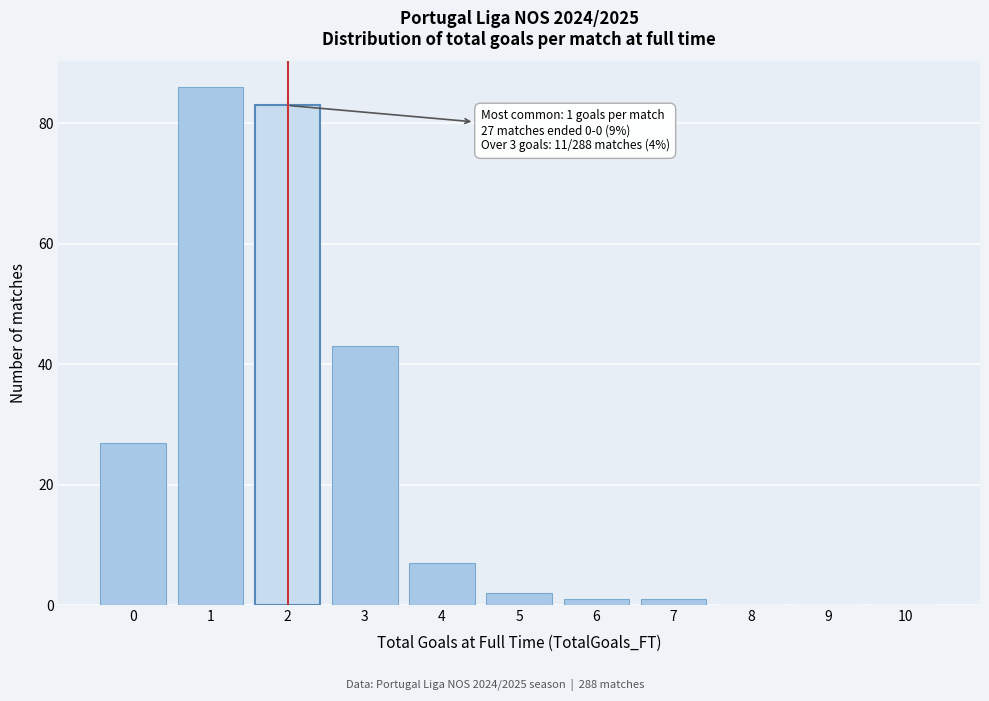

Is it true that the value at 0 is 27?

True